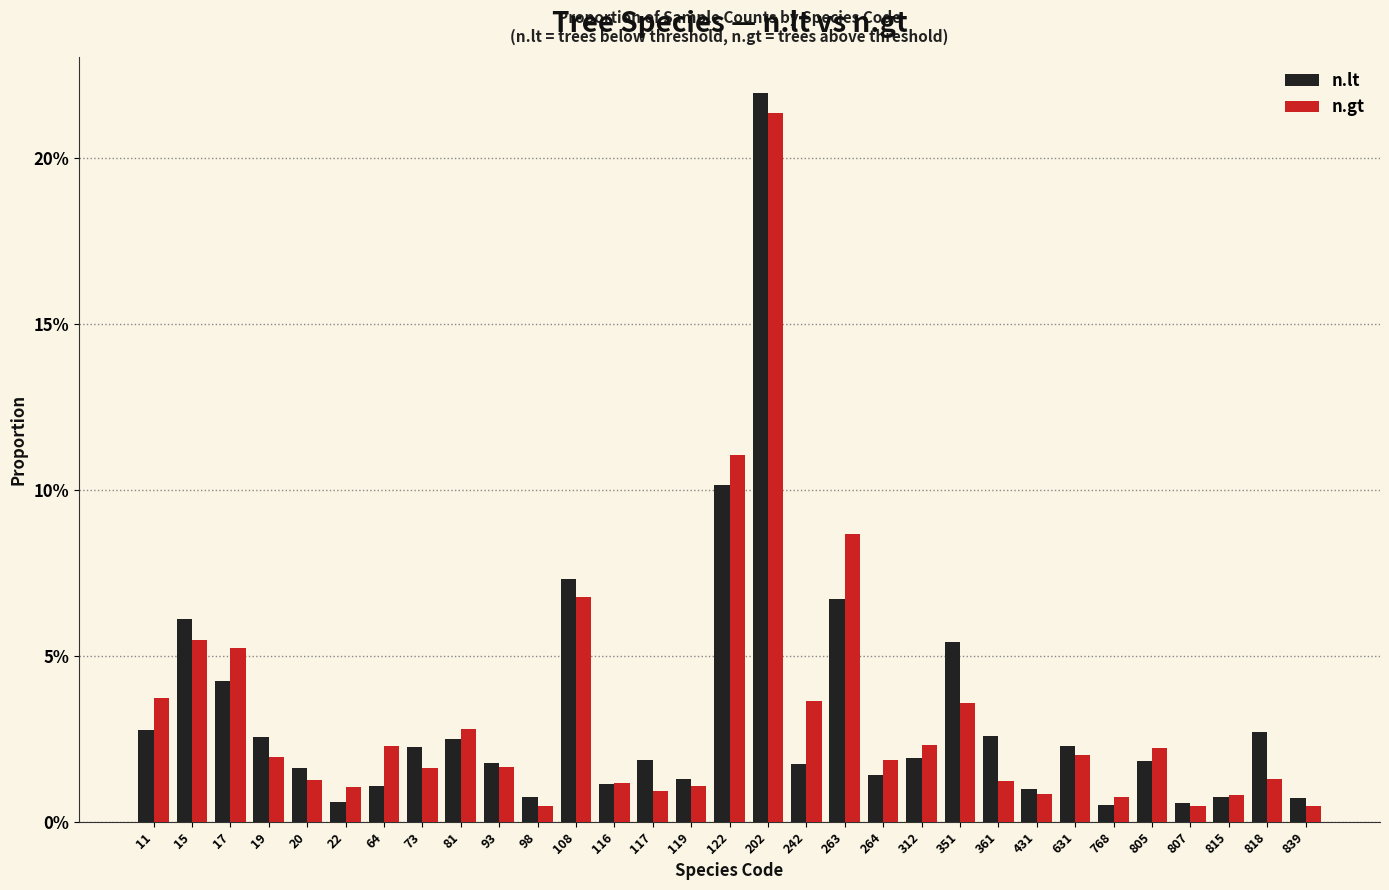

What are all the series names shown in the legend?

n.lt, n.gt